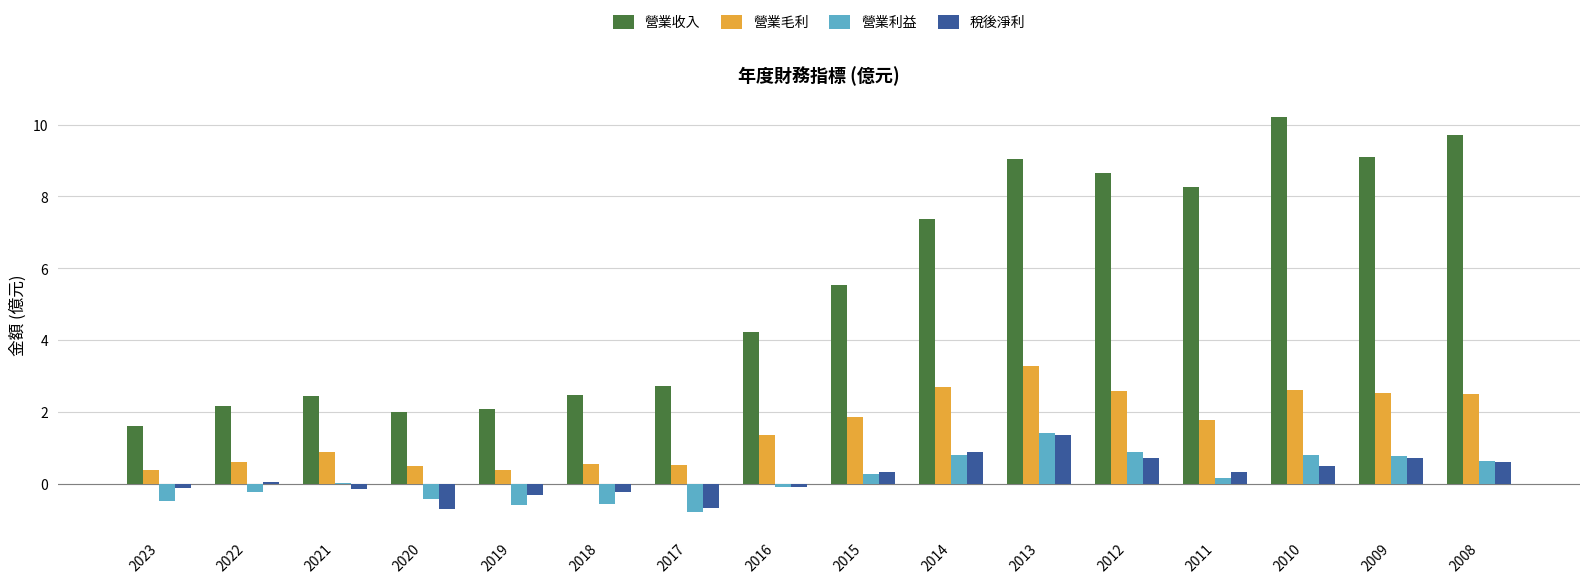

At which category does the chart reach its peak across all series?

2010